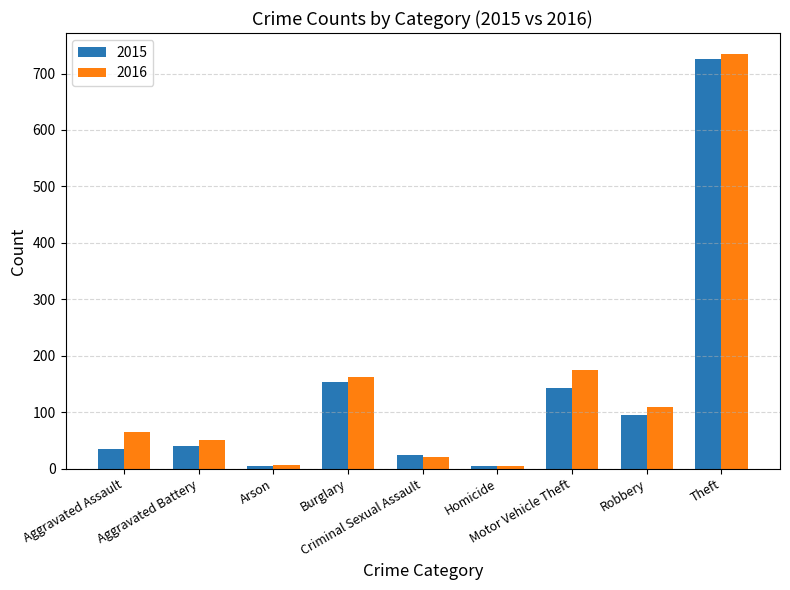

What is the lowest value of the 2015 series?

4